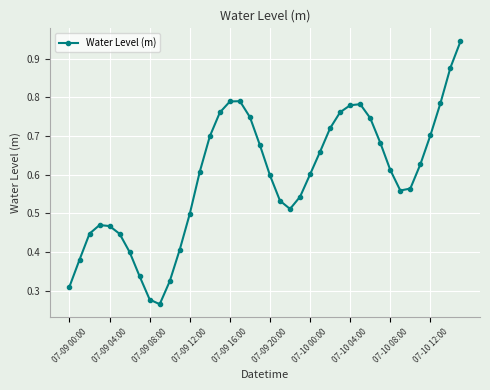

What is the sum of all values?

23.7